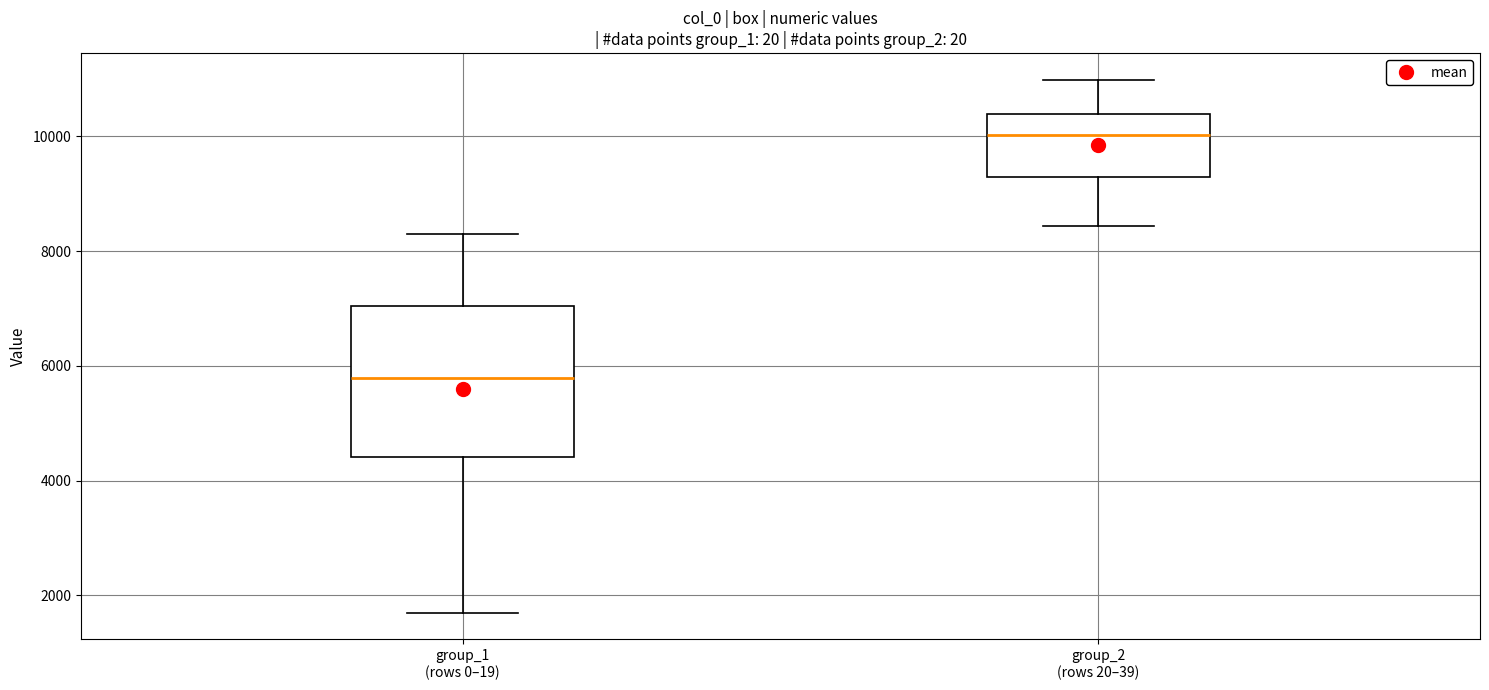

Reading left to right, transcribe this box plot: for each box, give where its median line is, the range the box spans, and where its two whiskers end, as read against the y-axis. The values are not printed on the chart, so give them approximately, as read against the axis.

group_1 (rows 0–19): median 5800, box 4400 to 7000, whiskers 1600 to 8200
group_2 (rows 20–39): median 10000, box 9200 to 10400, whiskers 8400 to 11000